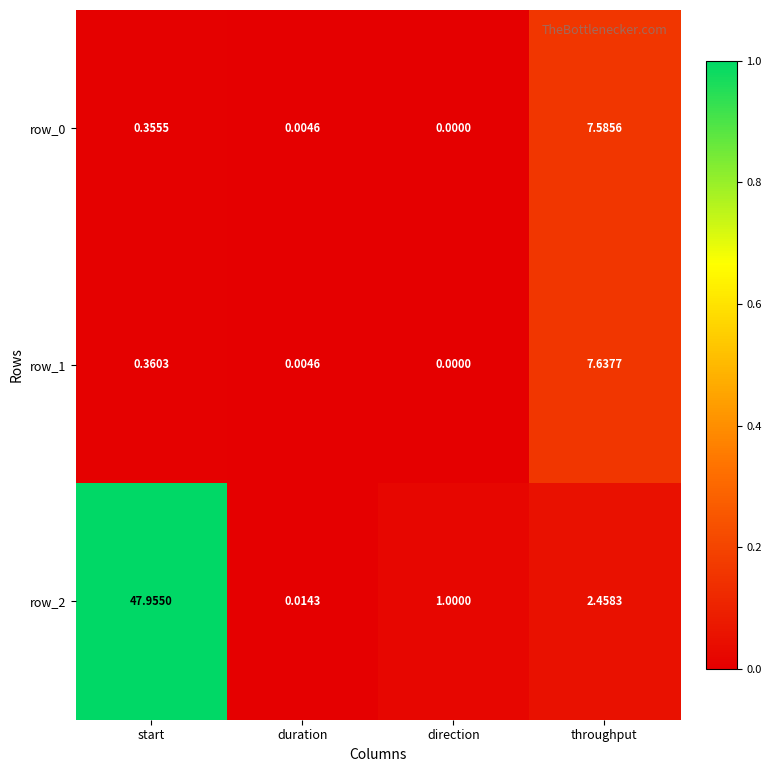

At which category does the chart reach its minimum across all series?

direction